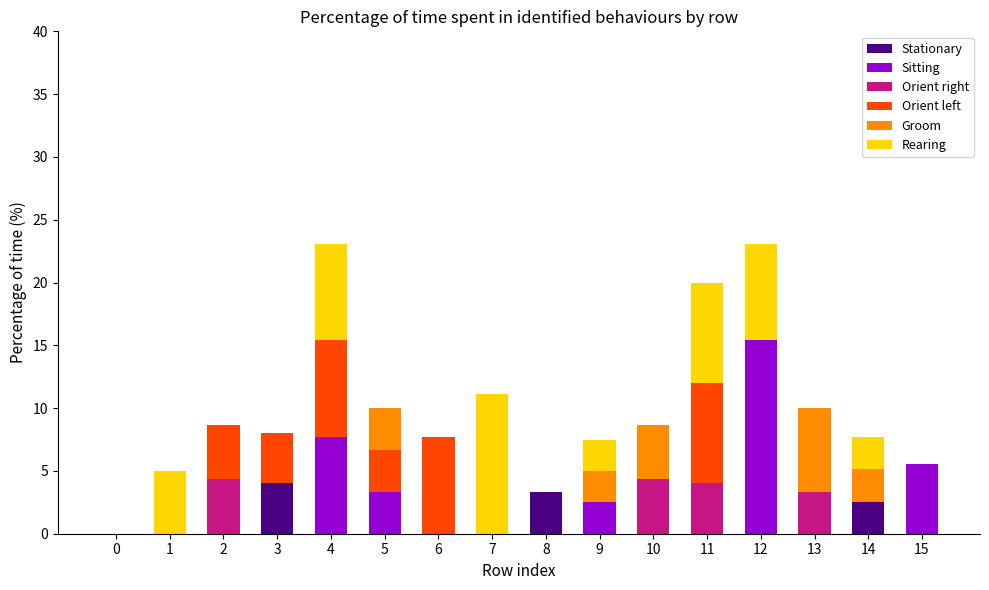

What is the maximum value for Stationary?

4.0